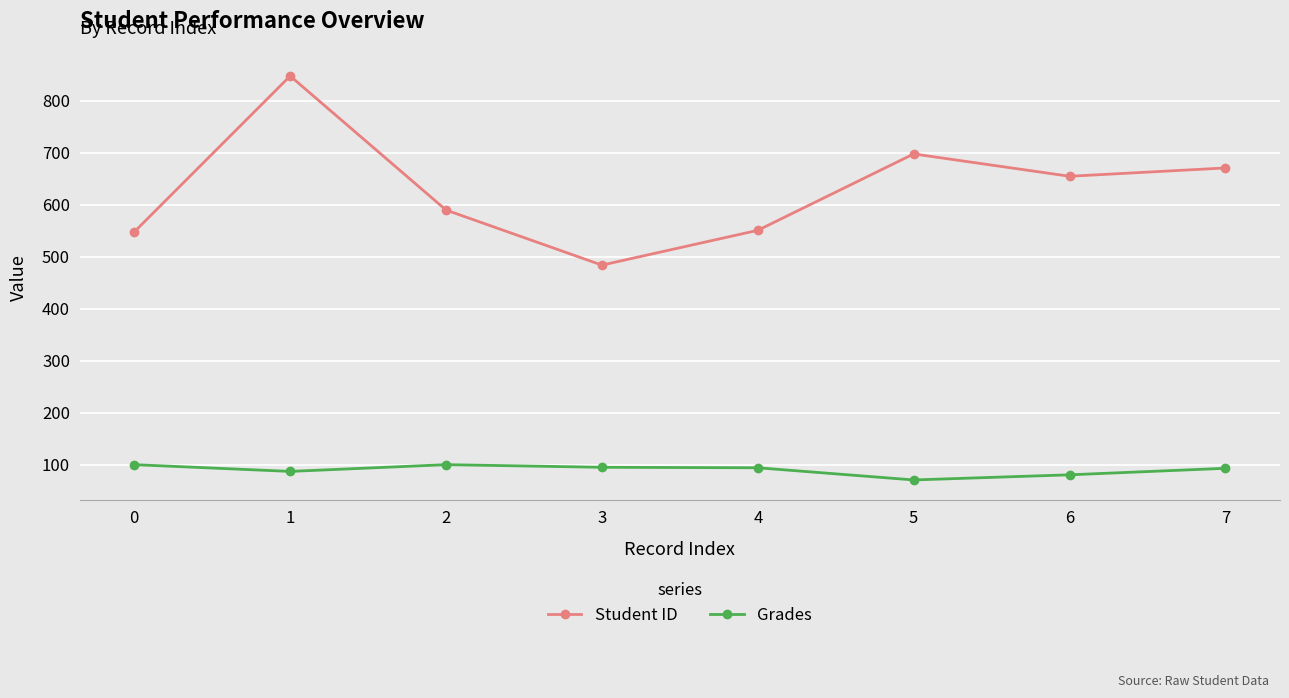

Rank the series by their maximum value, from lowest to highest.

Grades, Student ID